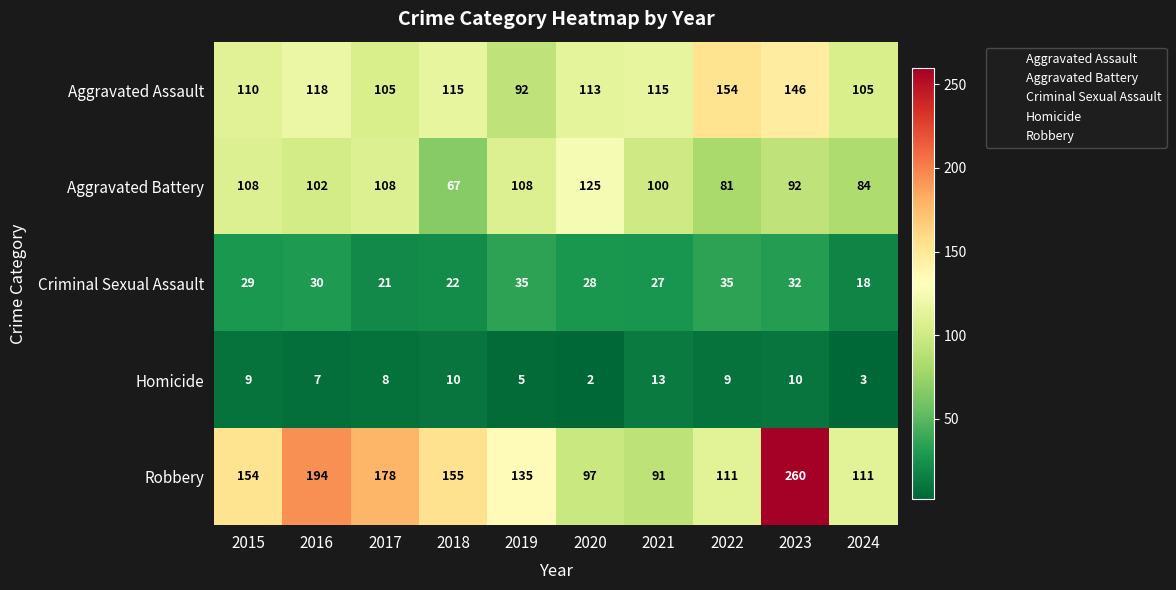

Where is Aggravated Assault nearest to the value 123?

2016